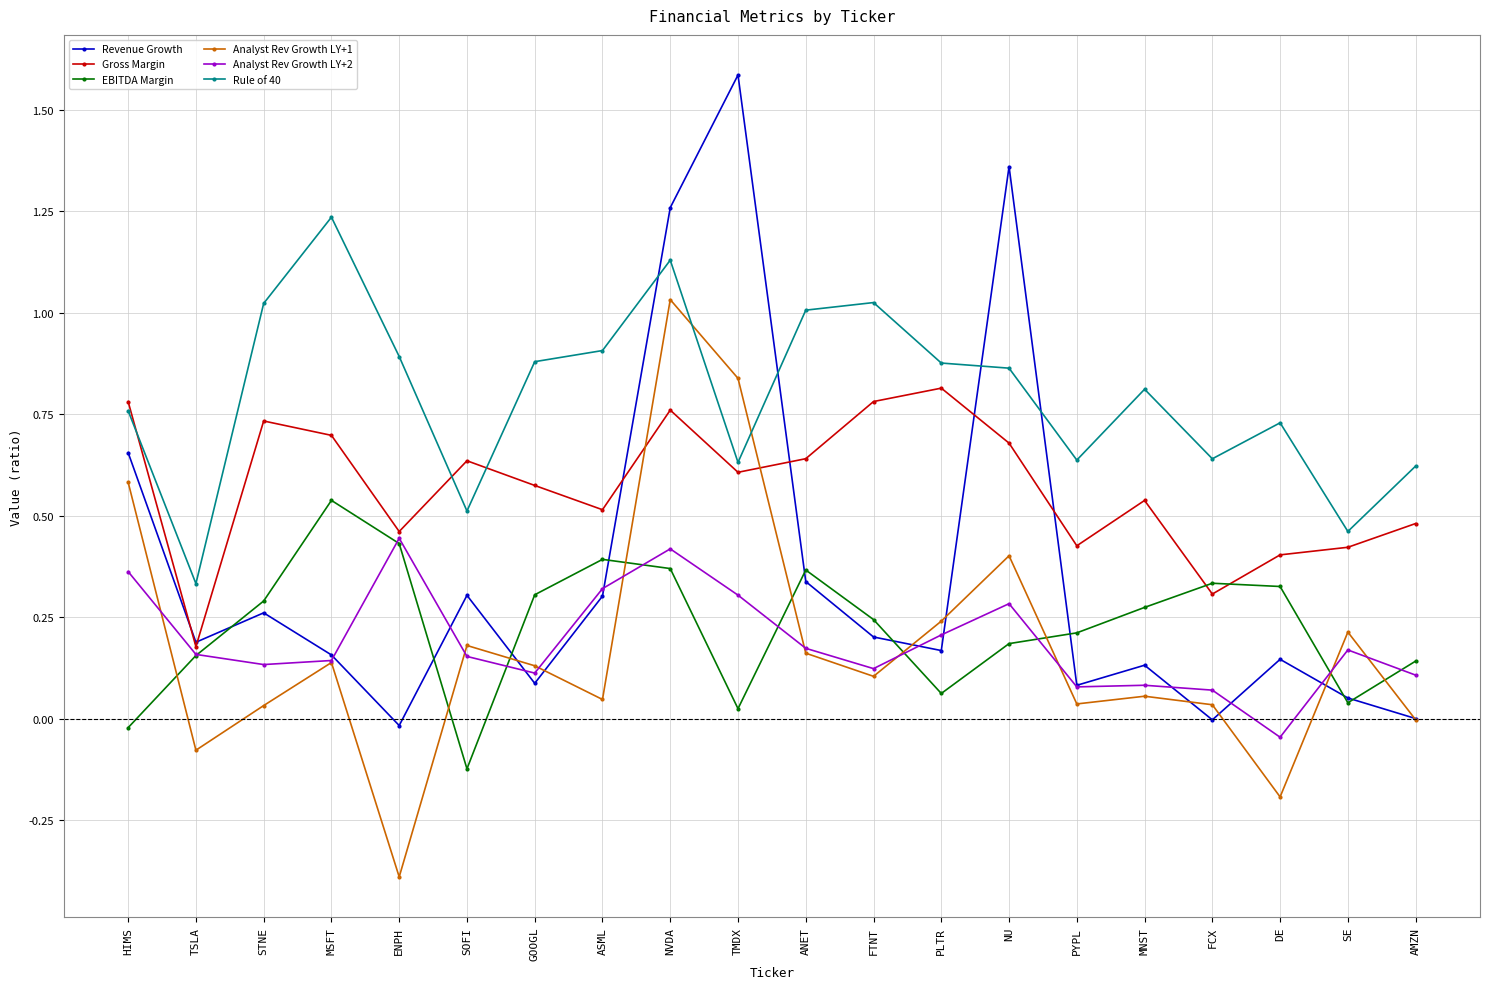

What is the label of the 19th point from the left?

SE